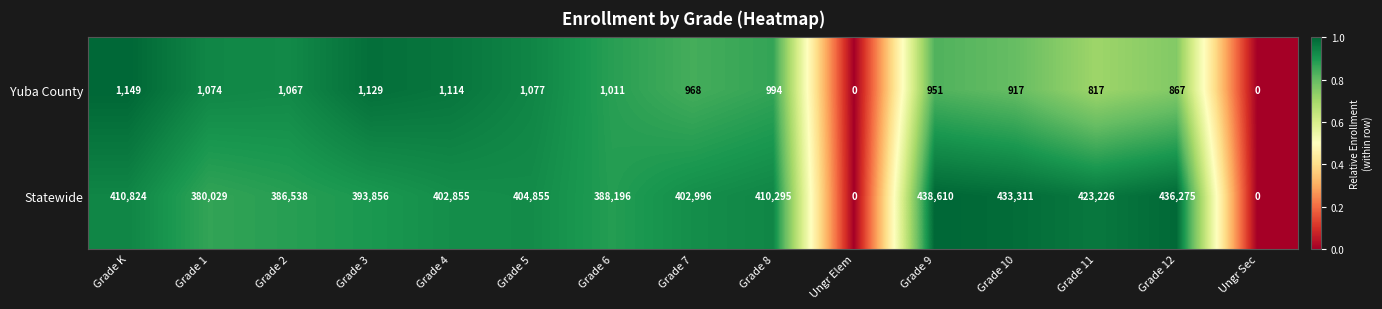

List the series in order of their peak value, lowest first.

Yuba County, Statewide